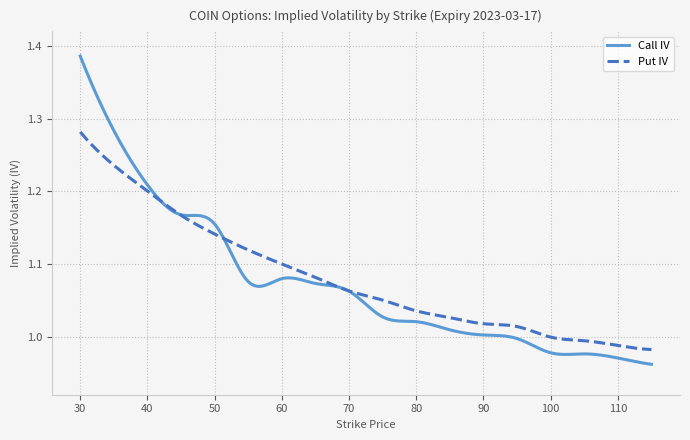

List the series in order of their peak value, highest first.

Call IV, Put IV